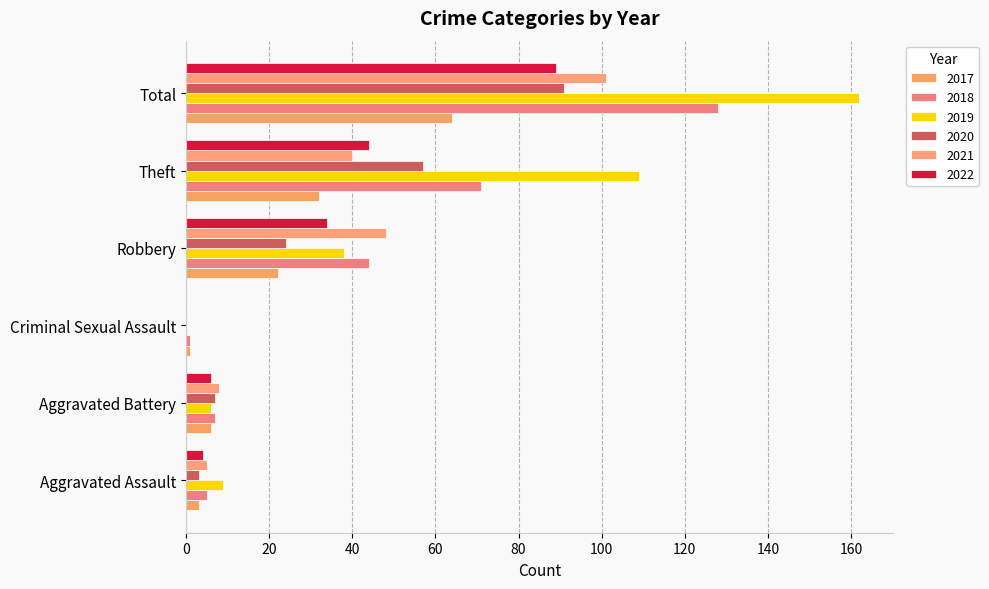

Which series has the largest total across all categories?

2019